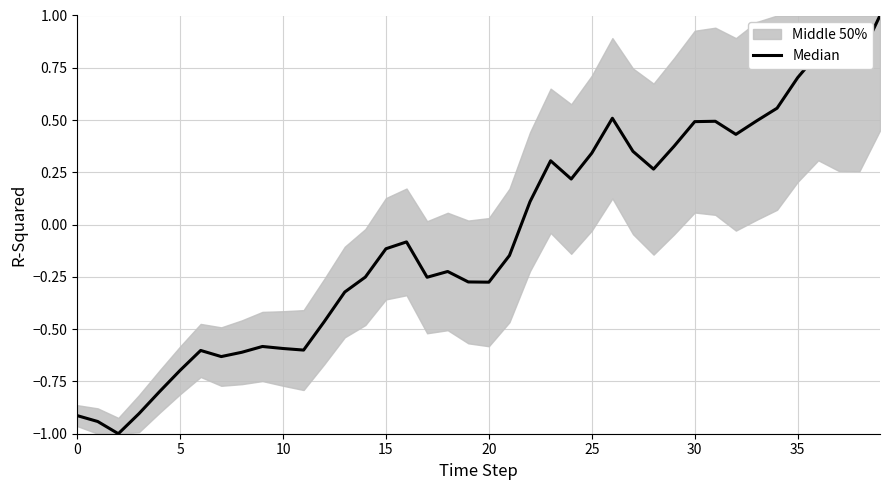

How many positive values are there?

18